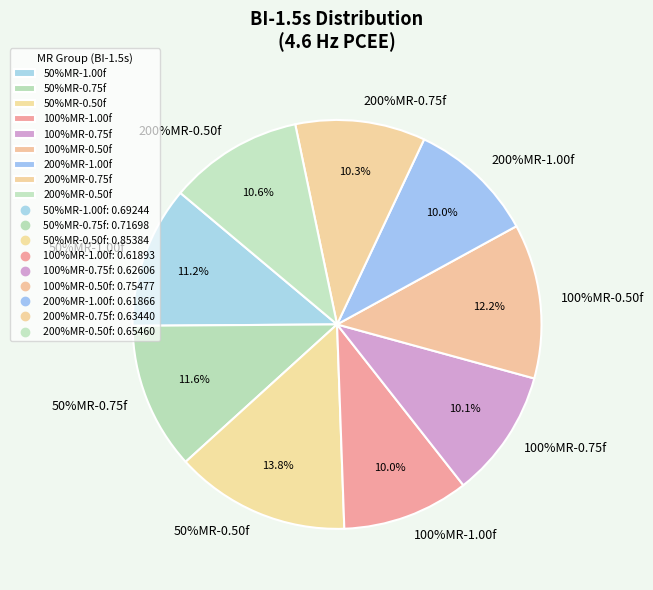

How much of the chart is everything except 50%MR-0.50f?

86.2%